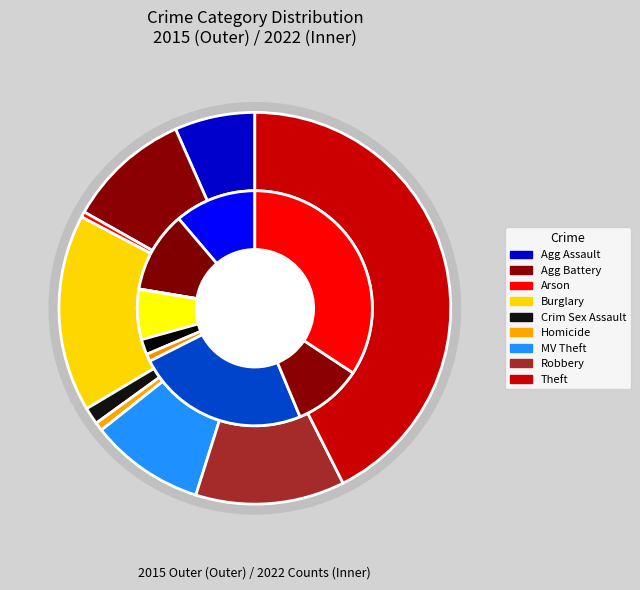

How many segments does this pie chart have?

9